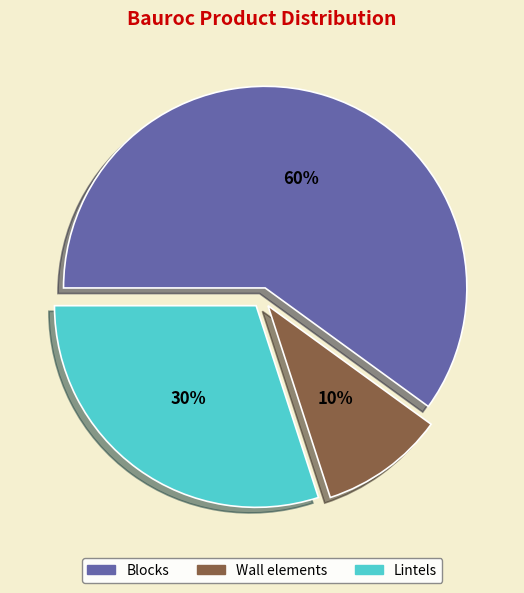

Approximately how many times larger is the value at Wall elements compared to Blocks?

0.2